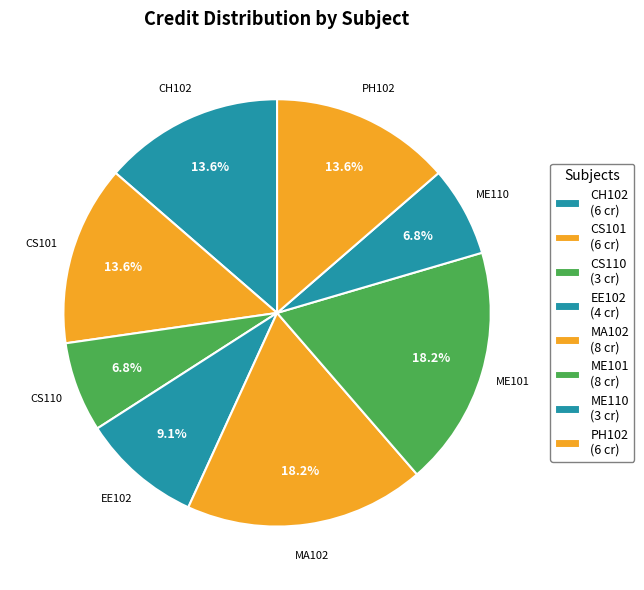

Does EE102 represent more than half of the total?

No